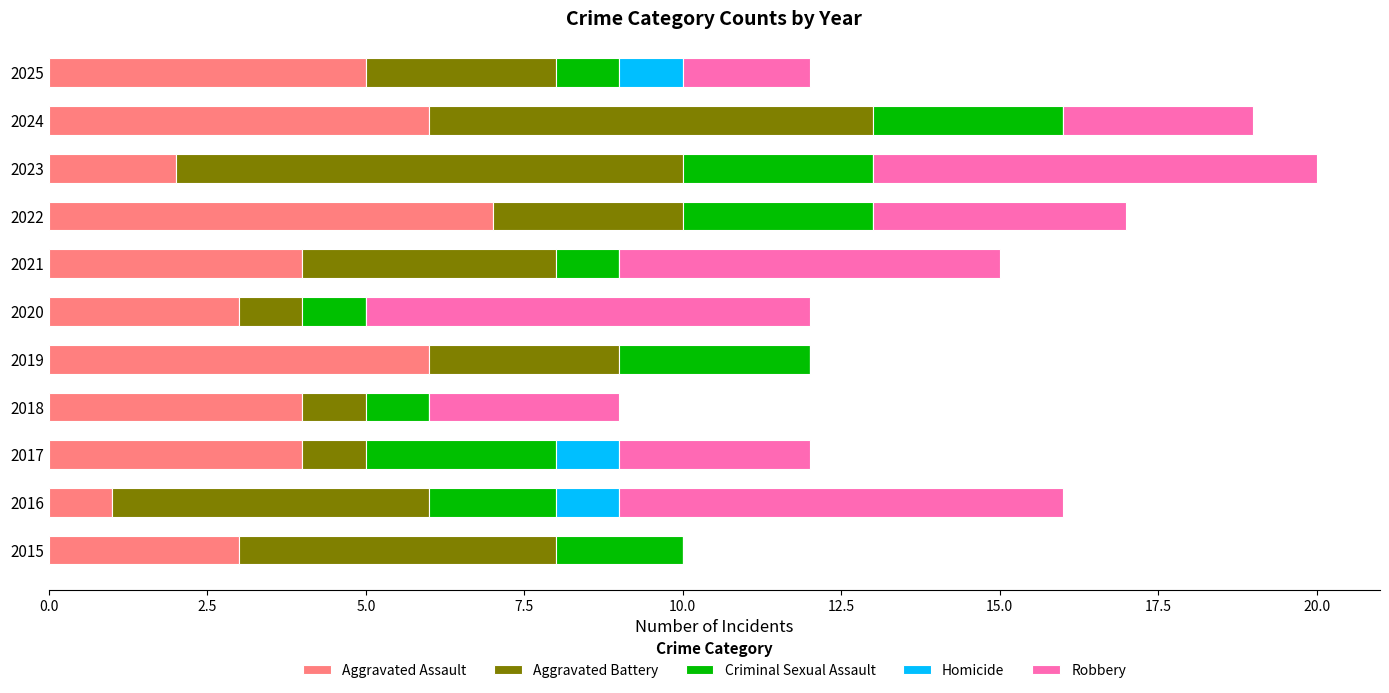

What is the sum of all Aggravated Assault values?

45